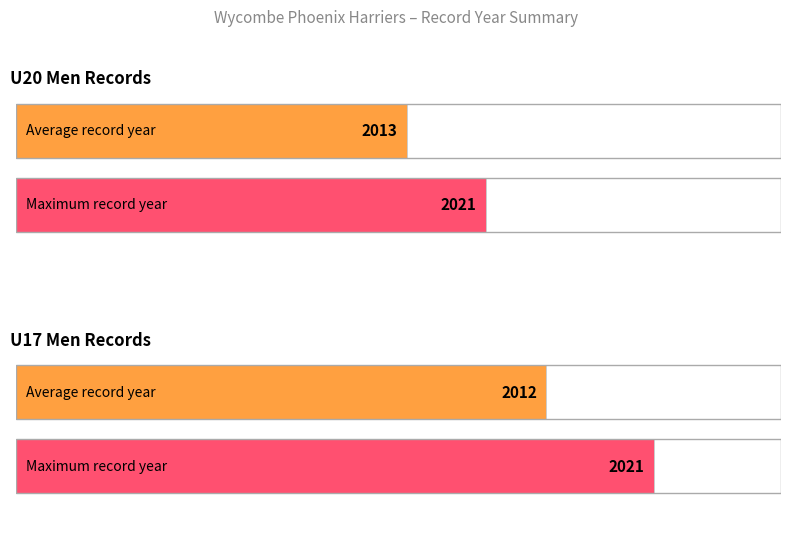

The Maximum utilization series shows 3534 at U20. True or false?

False